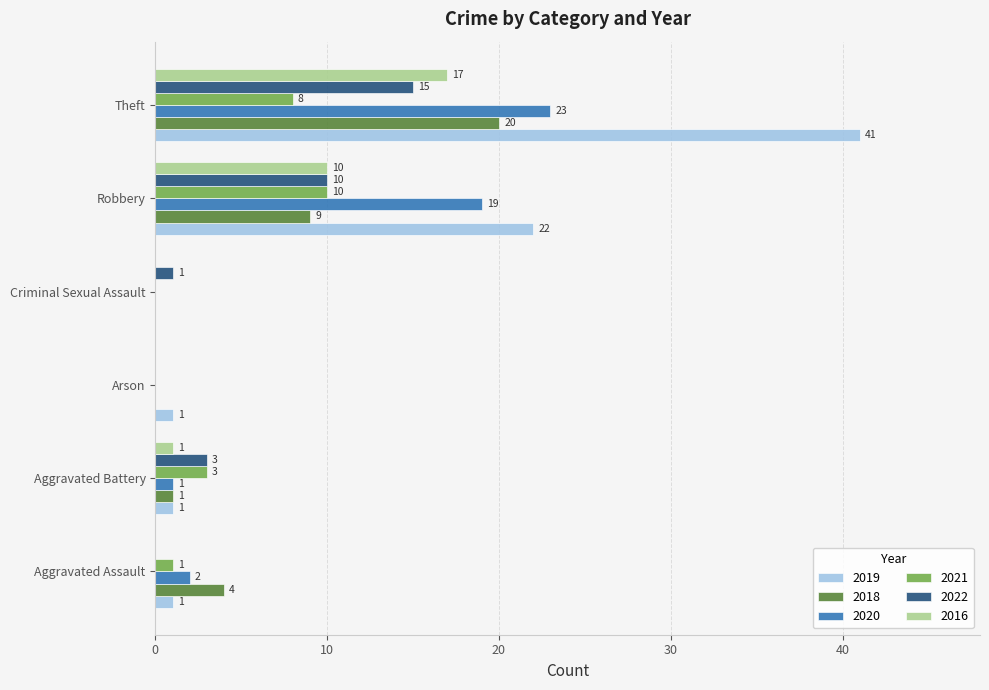

Between Aggravated Assault and Criminal Sexual Assault, which series saw the biggest shift?

2018